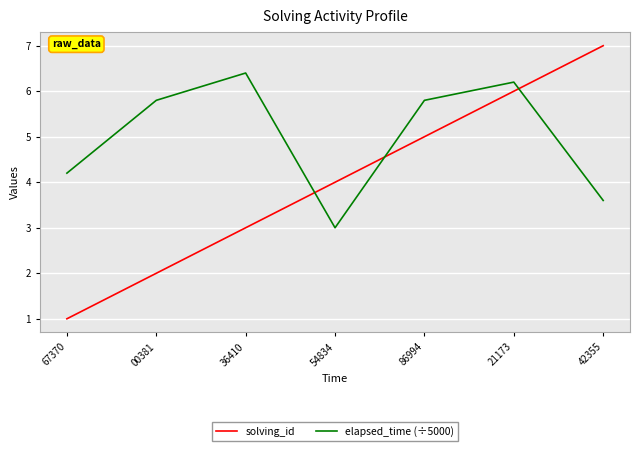

What position from the right is 54834?

4